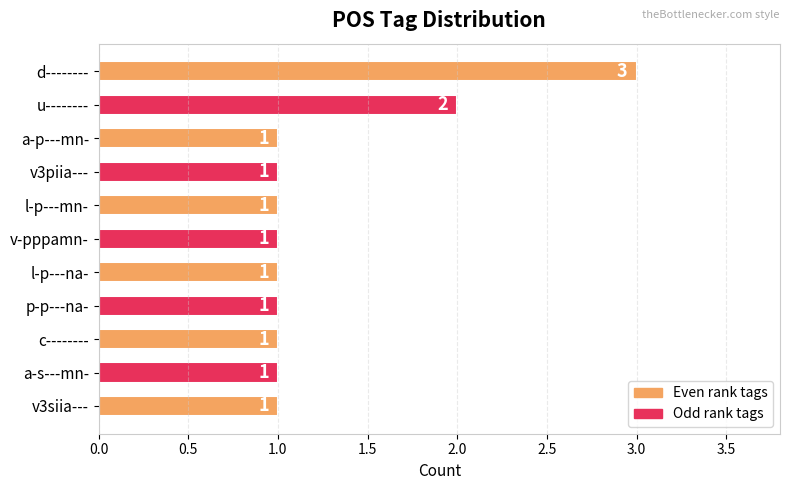

Reading bottom to top, what are all the values shown in this chart?

1	1	1	1	1	1	1	1	1	2	3